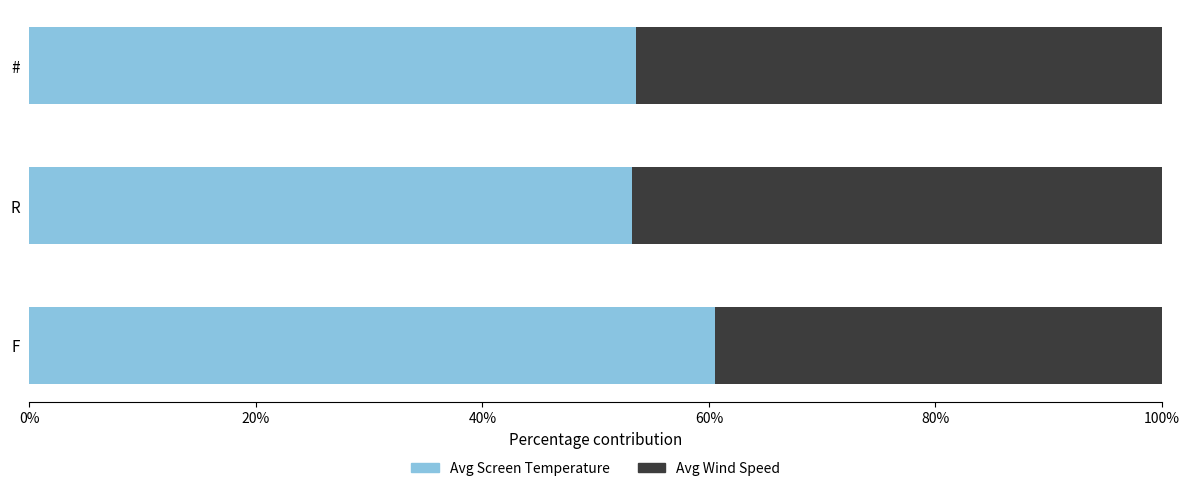

The value of Avg Screen Temperature at # is 53.5. True or false?

True